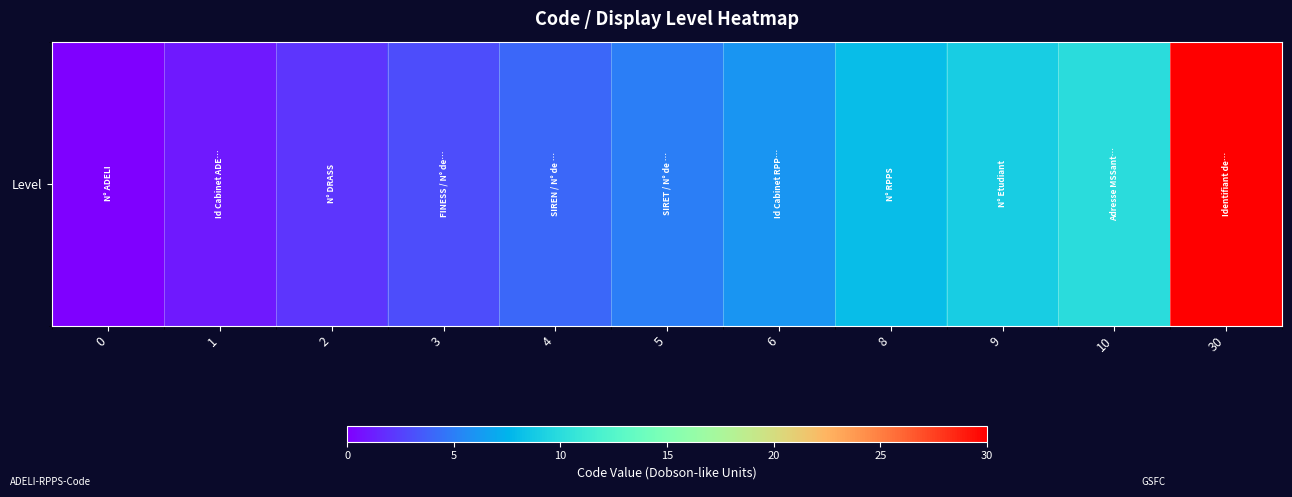

True or false: the data shows 3 at 2.

False